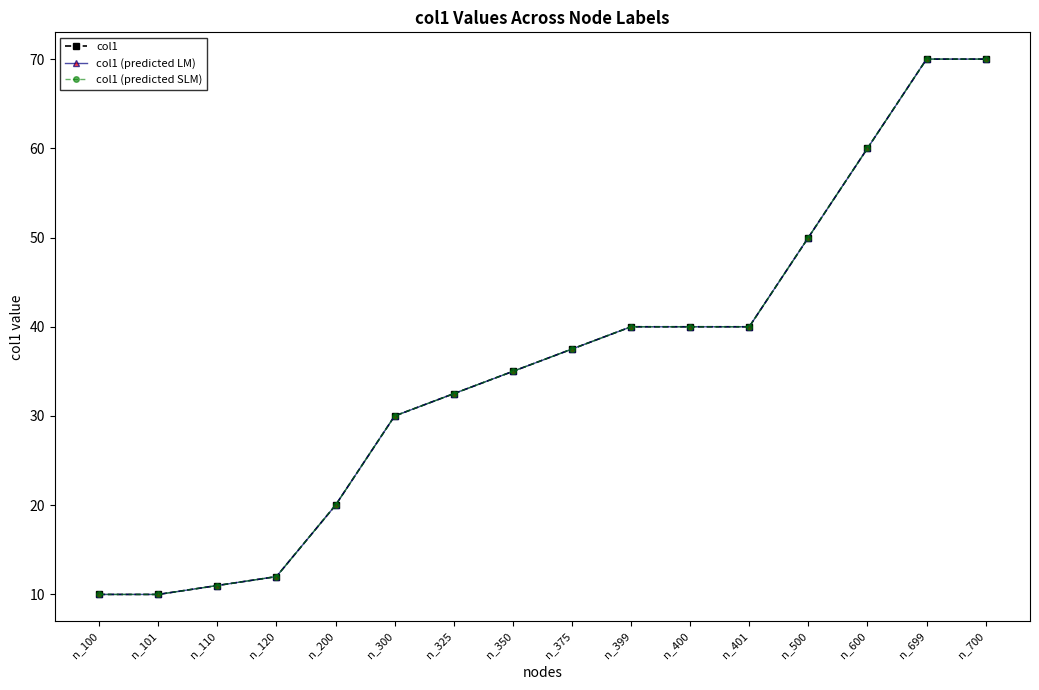

True or false: col1 has more than 1 interior local peaks.

False